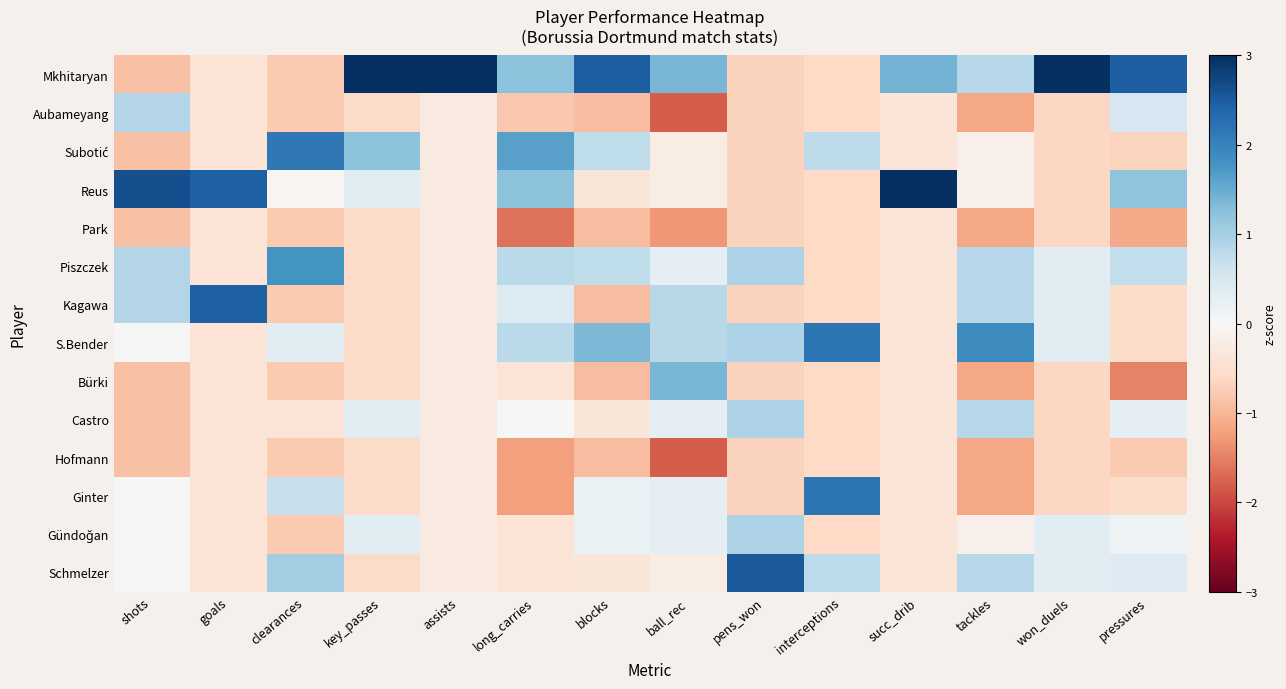

Between succ_drib and interceptions, which is larger?

succ_drib